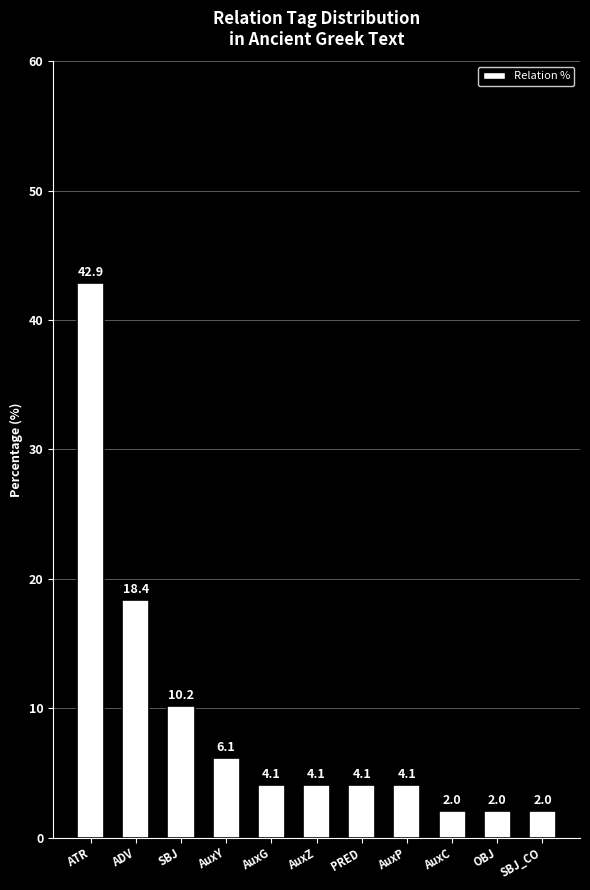

Does the chart contain any negative values?

No